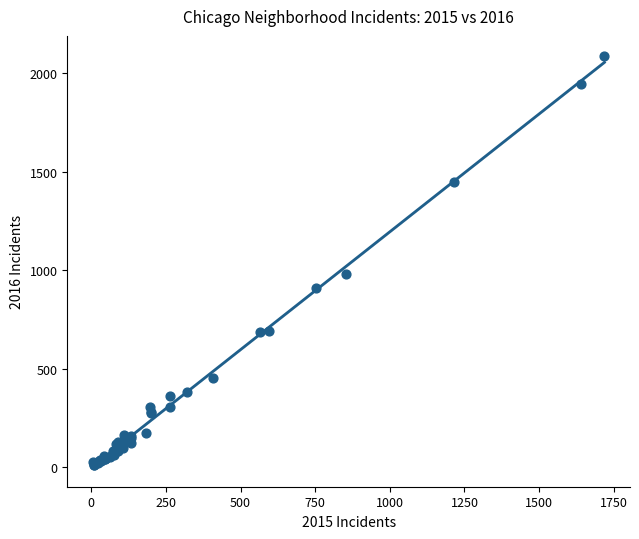

What Y value in the scatter plot is closest to 1048?

983